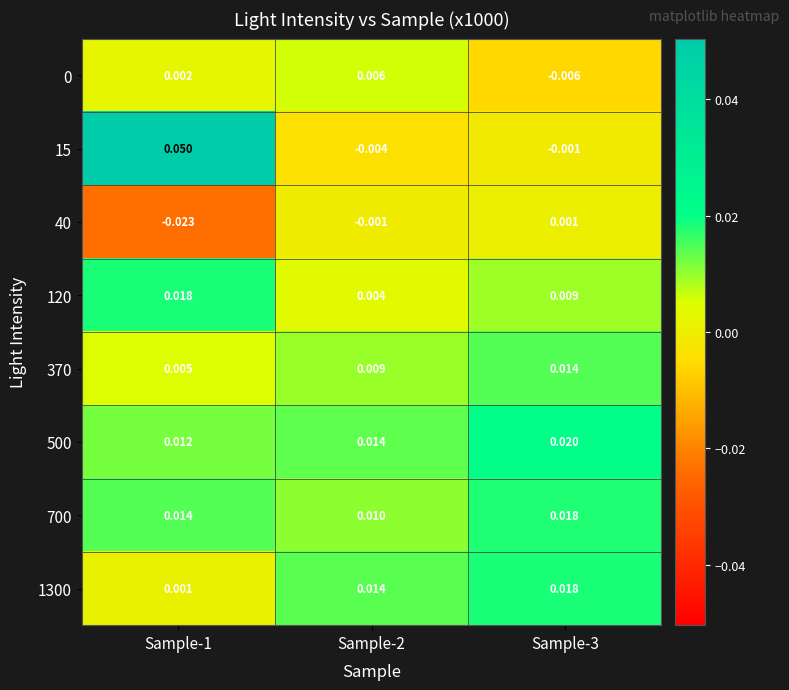

Which has a higher value, Sample-2 or Sample-3?

Sample-2